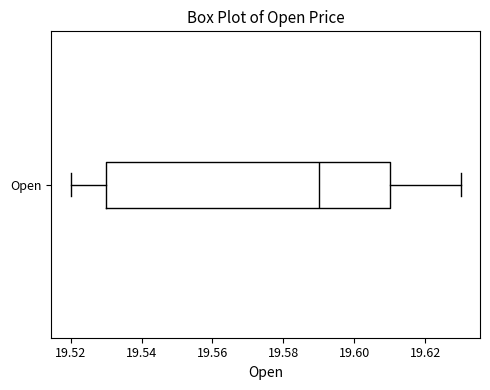

Transcribe this box plot: give where the median line is, the range the box spans, and where the two whiskers end, as read against the x-axis. The values are not printed on the chart, so give them approximately, as read against the axis.

median 19.59, box 19.53 to 19.61, whiskers 19.52 to 19.63